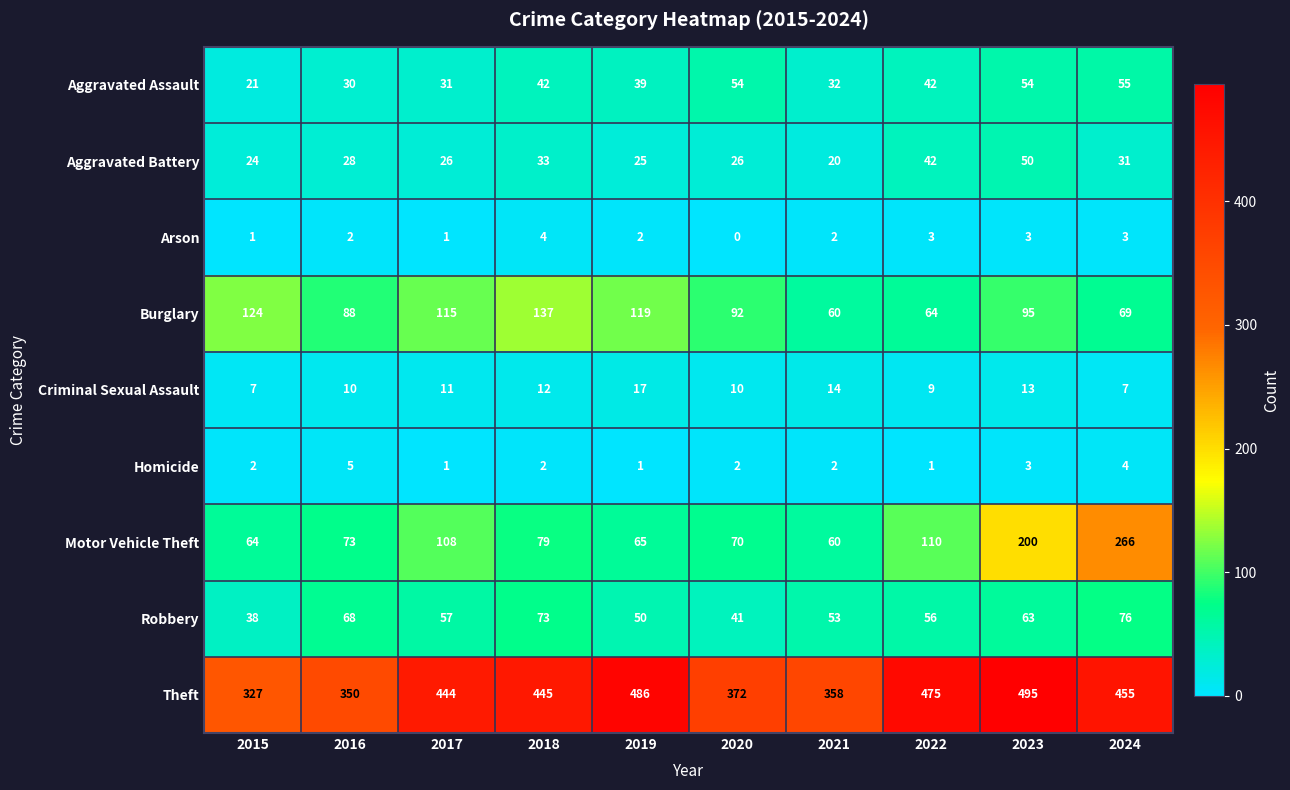

At which label is Burglary closest to 98?

2023